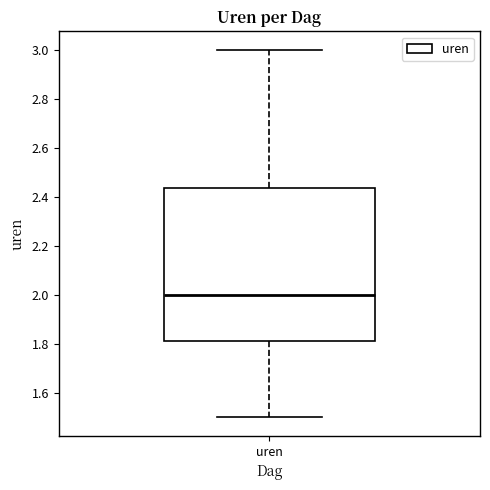

Read this box plot against the y-axis: the position of the median line, the range covered by the box, and the ends of both whiskers. The values are not printed on the chart, so give them approximately, as read against the axis.

median 2.00, box 1.82 to 2.44, whiskers 1.50 to 3.00